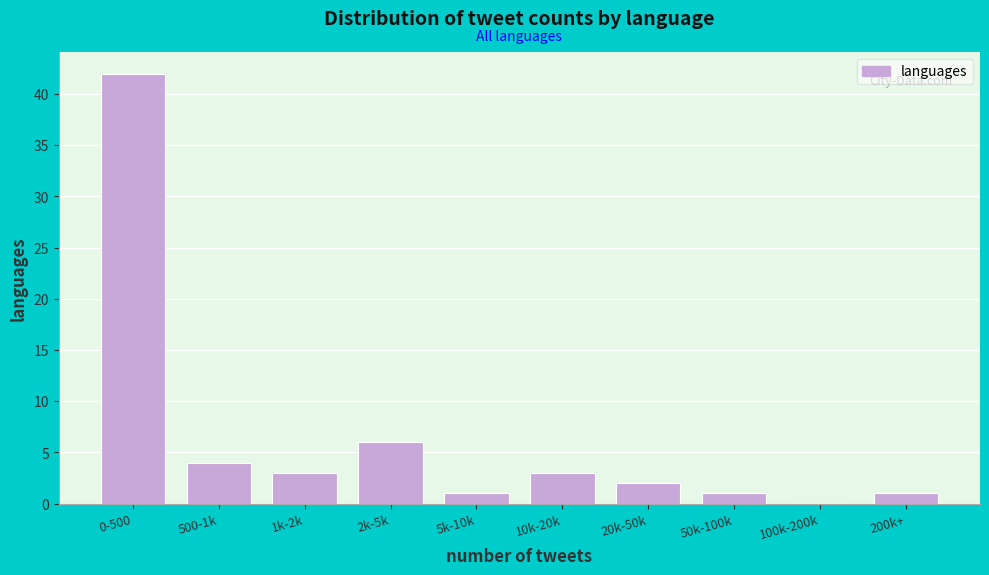

Reading right to left, list all the values displayed in this chart.

200k+=1	100k-200k=0	50k-100k=1	20k-50k=2	10k-20k=3	5k-10k=1	2k-5k=6	1k-2k=3	500-1k=4	0-500=42